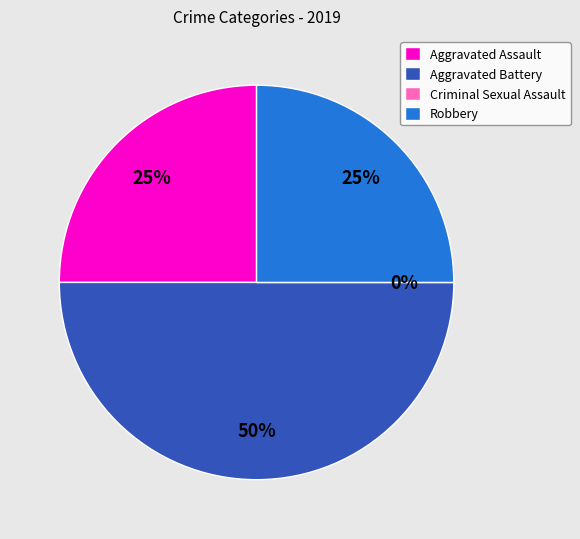

True or false: Aggravated Battery accounts for 38% of the total.

False